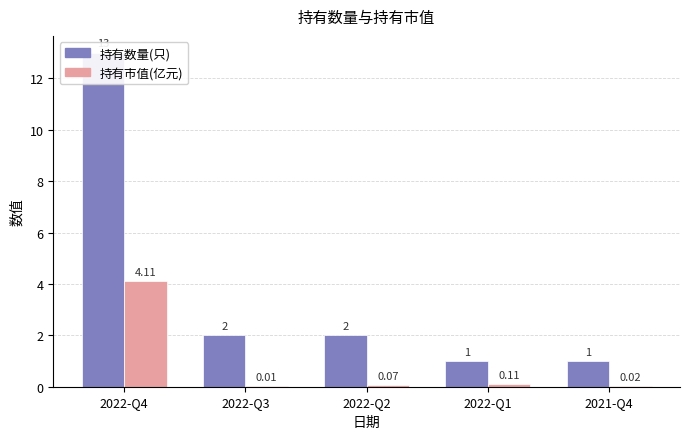

Read the 持有市值(亿元) value at 2022-Q4.

4.1